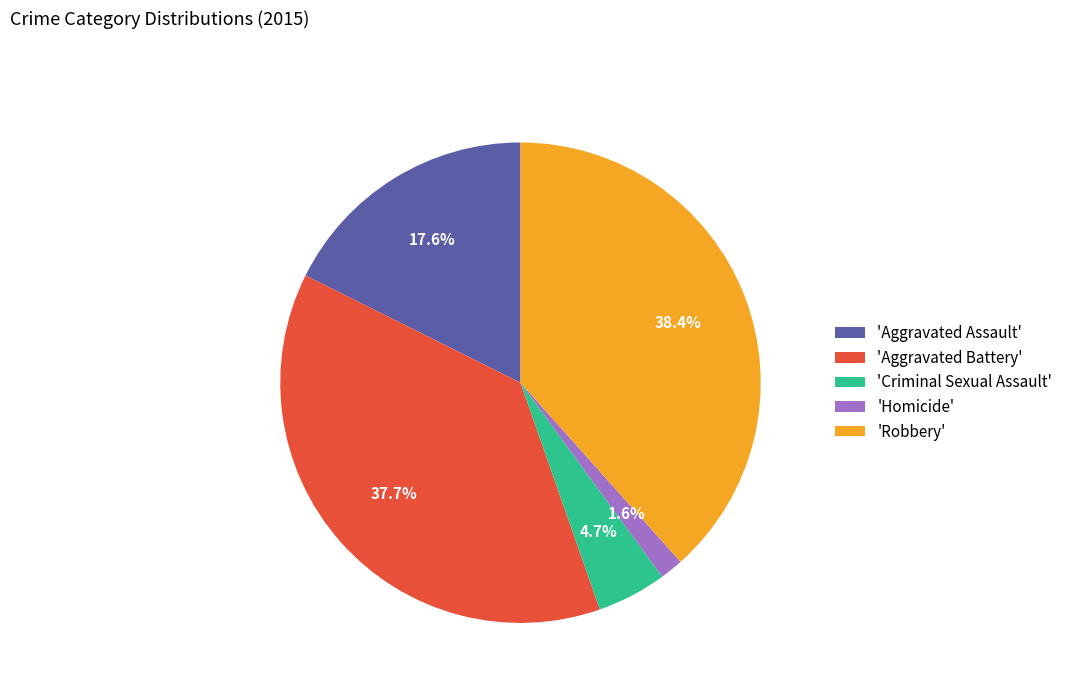

Does 'Aggravated Assault' account for over 50% of the chart?

No